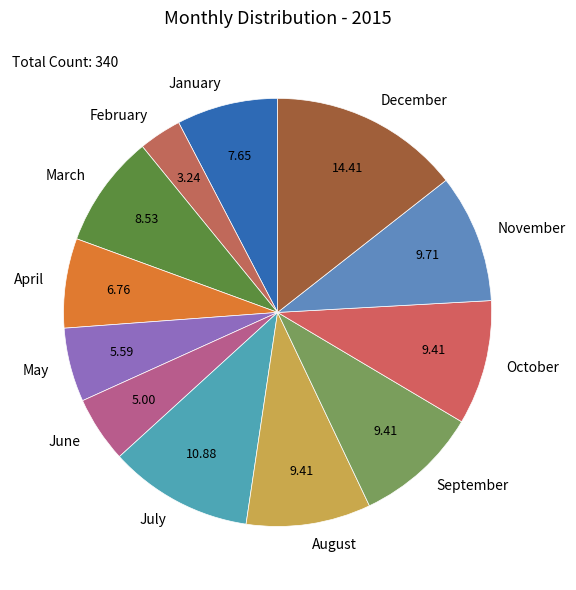

Do April and May together represent more than half of the pie?

No